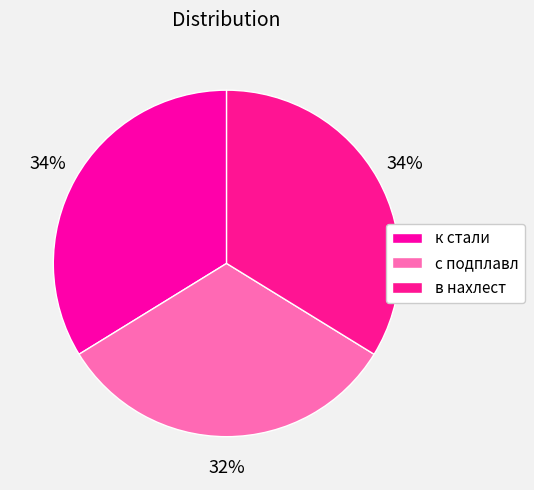

What is the smallest slice in the pie chart?

с подплавл